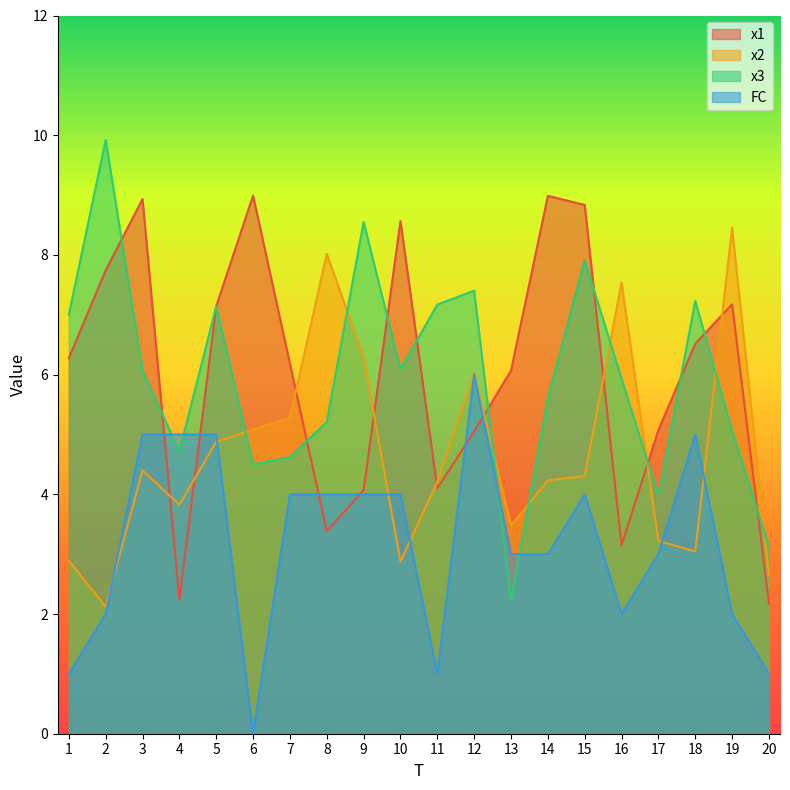

What is the difference between the x3 values at 7 and 14?

1.0